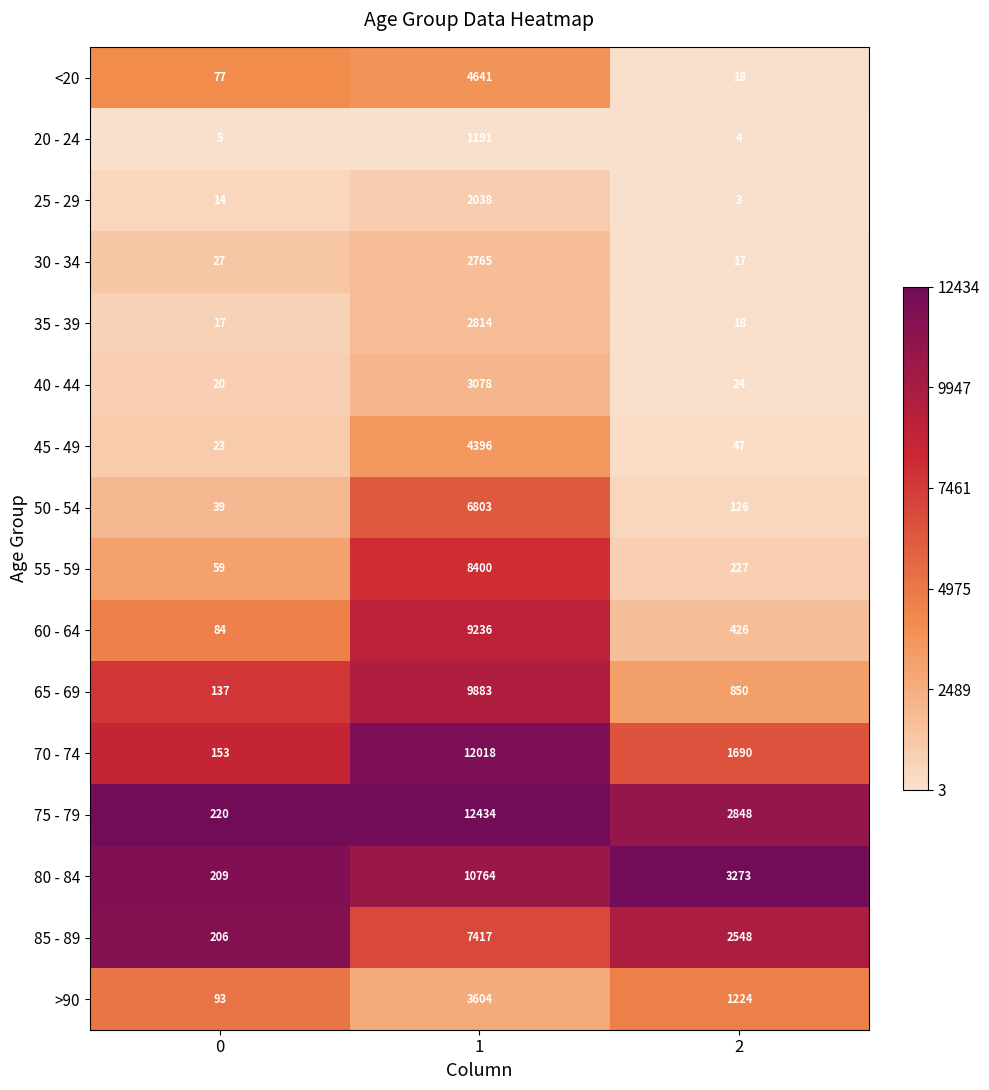

Count the number of data series in this chart.

16